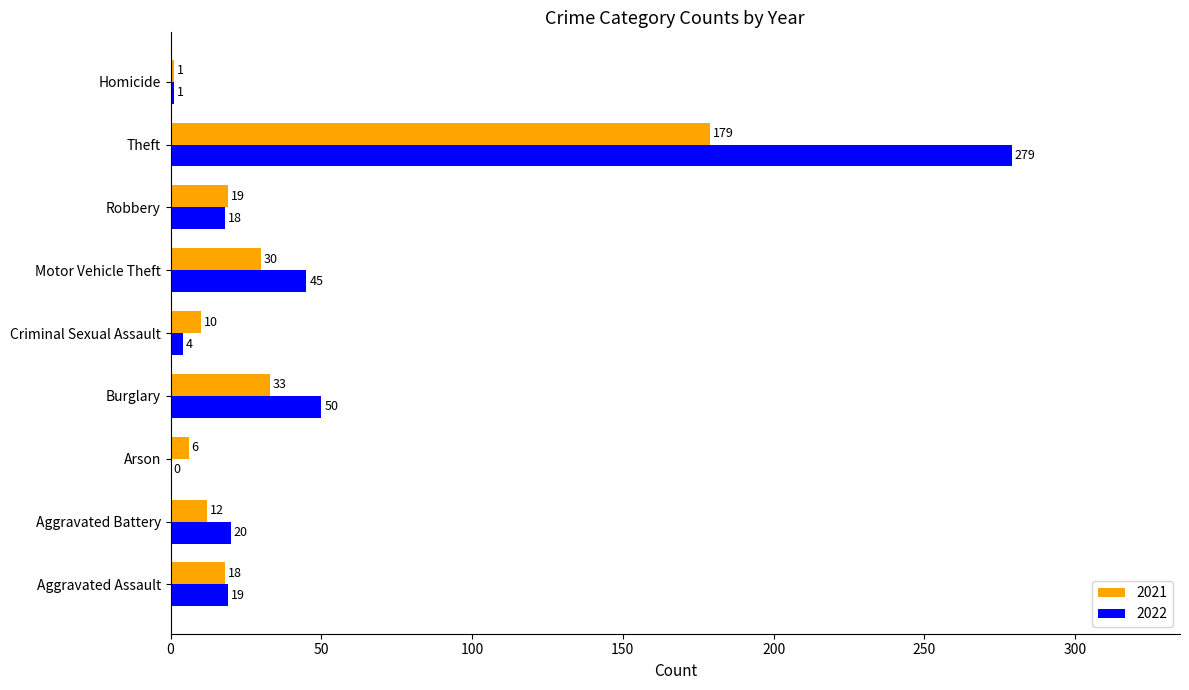

What are all the series names shown in the legend?

2021, 2022